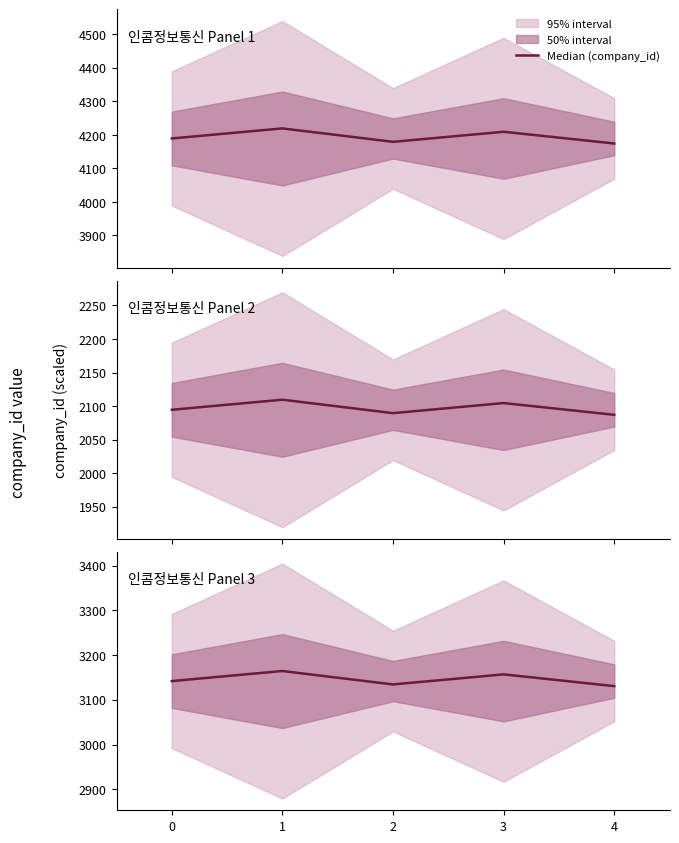

What is the average value?

3145.5